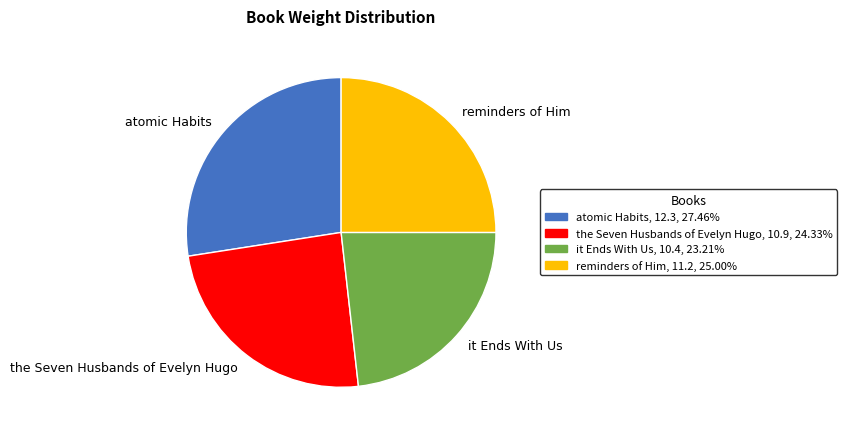

What is the ratio of the value at it Ends With Us to the value at atomic Habits?

0.8